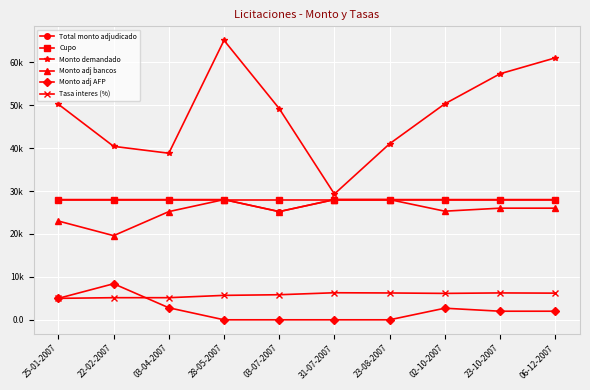

The Cupo series shows 28000 at 23-08-2007. True or false?

True